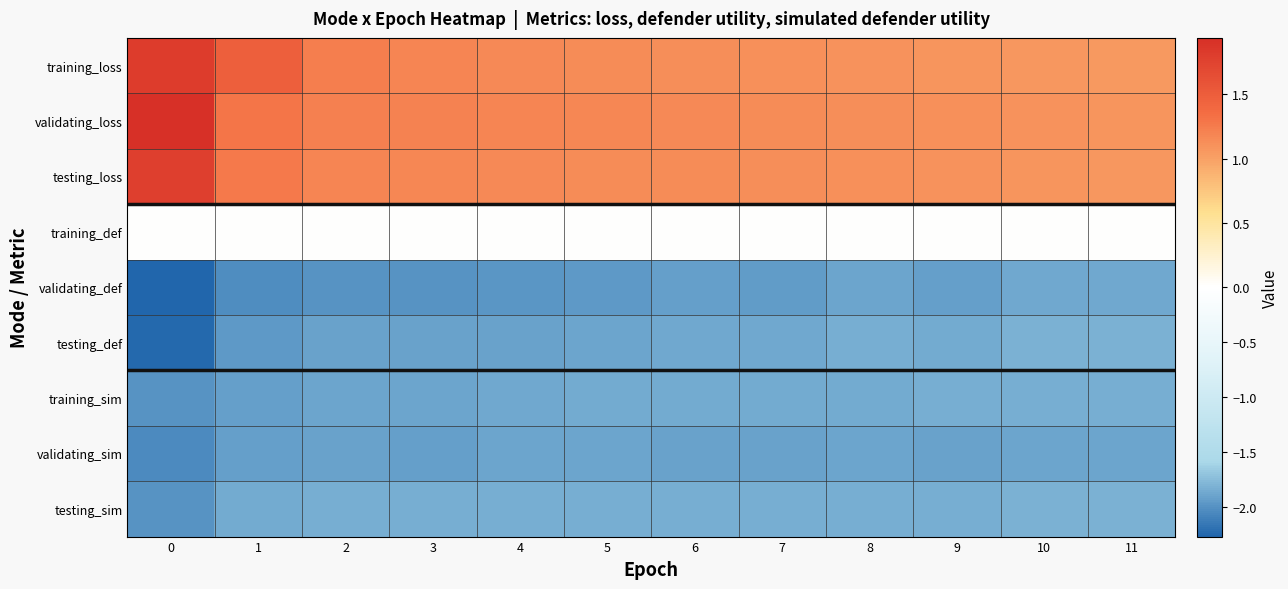

Reading right to left, list all the values displayed in this chart.

training_loss: 11=1.0	10=1.1	9=1.1	8=1.1	7=1.1	6=1.1	5=1.1	4=1.2	3=1.2	2=1.2	1=1.5	0=1.8
validating_loss: 11=1.1	10=1.1	9=1.1	8=1.1	7=1.1	6=1.2	5=1.2	4=1.2	3=1.2	2=1.2	1=1.3	0=1.9
testing_loss: 11=1.1	10=1.1	9=1.1	8=1.1	7=1.1	6=1.1	5=1.1	4=1.2	3=1.2	2=1.2	1=1.3	0=1.8
training_def: 11=0.0	10=0.0	9=0.0	8=0.0	7=0.0	6=0.0	5=0.0	4=0.0	3=0.0	2=0.0	1=0.0	0=0.0
validating_def: 11=-1.9	10=-1.9	9=-1.9	8=-1.9	7=-1.9	6=-1.9	5=-2.0	4=-2.0	3=-2.0	2=-2.0	1=-2.0	0=-2.3
testing_def: 11=-1.8	10=-1.8	9=-1.9	8=-1.8	7=-1.9	6=-1.9	5=-1.9	4=-1.9	3=-1.9	2=-1.9	1=-2.0	0=-2.2
training_sim: 11=-1.8	10=-1.8	9=-1.8	8=-1.8	7=-1.8	6=-1.9	5=-1.8	4=-1.9	3=-1.9	2=-1.9	1=-1.9	0=-2.0
validating_sim: 11=-1.9	10=-1.9	9=-1.9	8=-1.9	7=-1.9	6=-1.9	5=-1.9	4=-1.9	3=-1.9	2=-1.9	1=-1.9	0=-2.0
testing_sim: 11=-1.8	10=-1.8	9=-1.8	8=-1.8	7=-1.8	6=-1.8	5=-1.8	4=-1.8	3=-1.8	2=-1.8	1=-1.9	0=-2.0